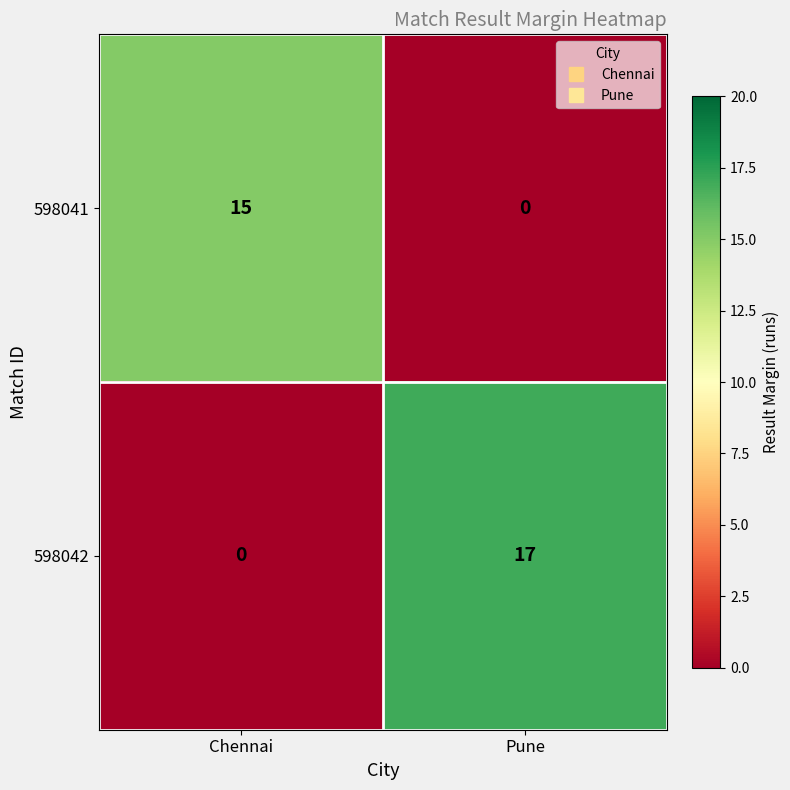

Where is 598041 nearest to the value 7?

Pune